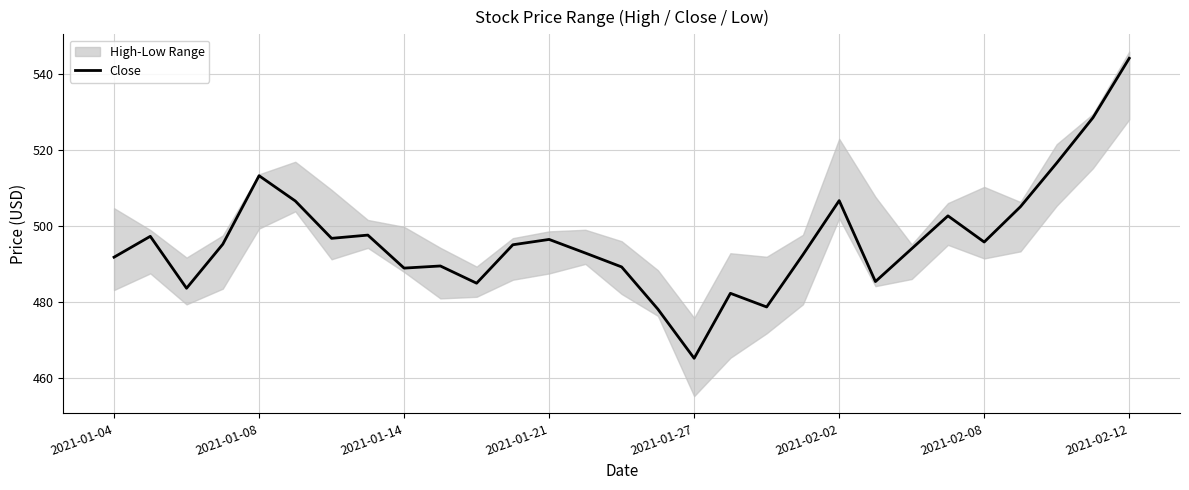

The value of Close at 2021-01-21 is 496.4. True or false?

True